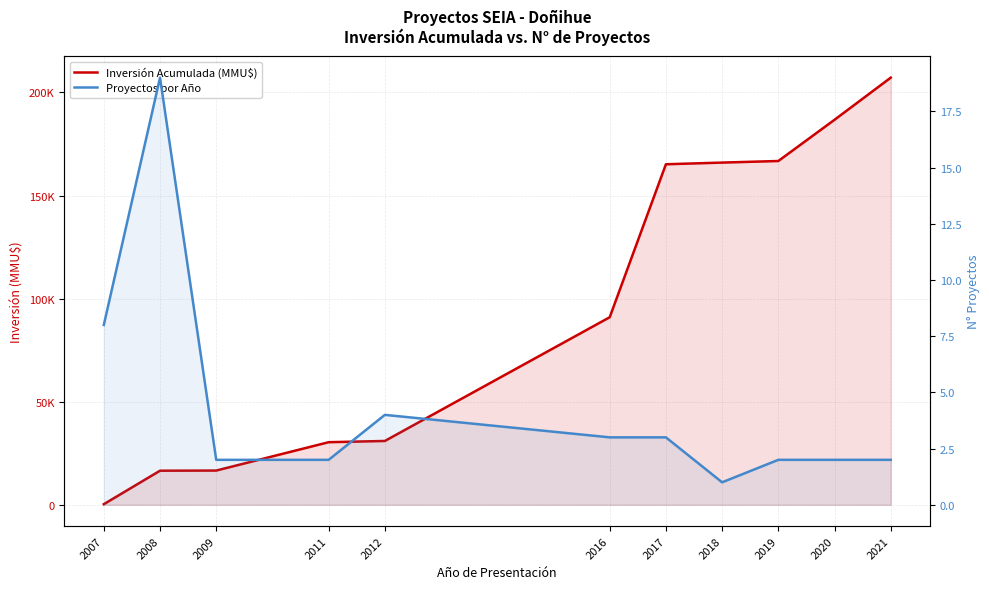

How many values in the Proyectos por Año series are below 2?

1